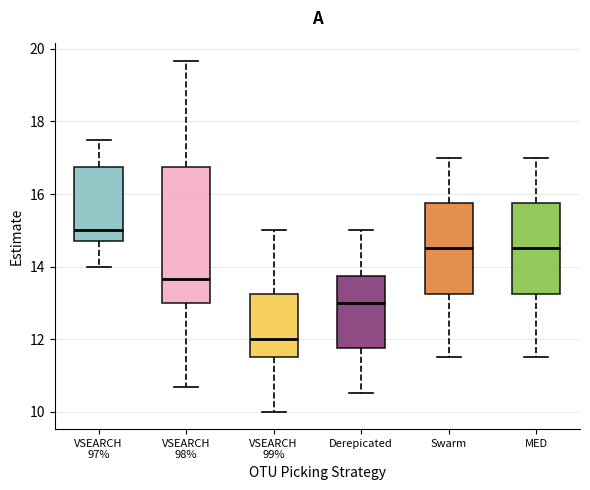

Reading left to right, read every box against the y-axis: the position of its median line, the range the box covers, and the ends of its whiskers. The values are not printed on the chart, so give them approximately, as read against the axis.

VSEARCH 97%: median 15.0, box 14.8 to 16.8, whiskers 14.0 to 17.6
VSEARCH 98%: median 13.6, box 13.0 to 16.8, whiskers 10.6 to 19.6
VSEARCH 99%: median 12.0, box 11.6 to 13.2, whiskers 10.0 to 15.0
Derepicated: median 13.0, box 11.8 to 13.8, whiskers 10.6 to 15.0
Swarm: median 14.6, box 13.2 to 15.8, whiskers 11.6 to 17.0
MED: median 14.6, box 13.2 to 15.8, whiskers 11.6 to 17.0